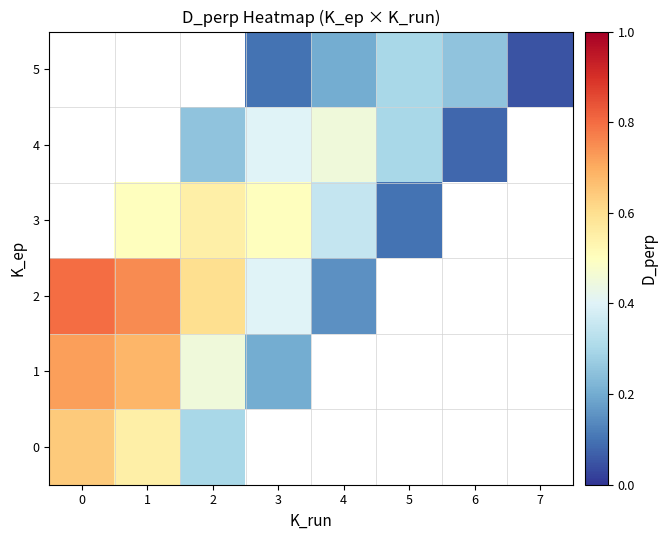

What is the minimum value for 2?

0.1